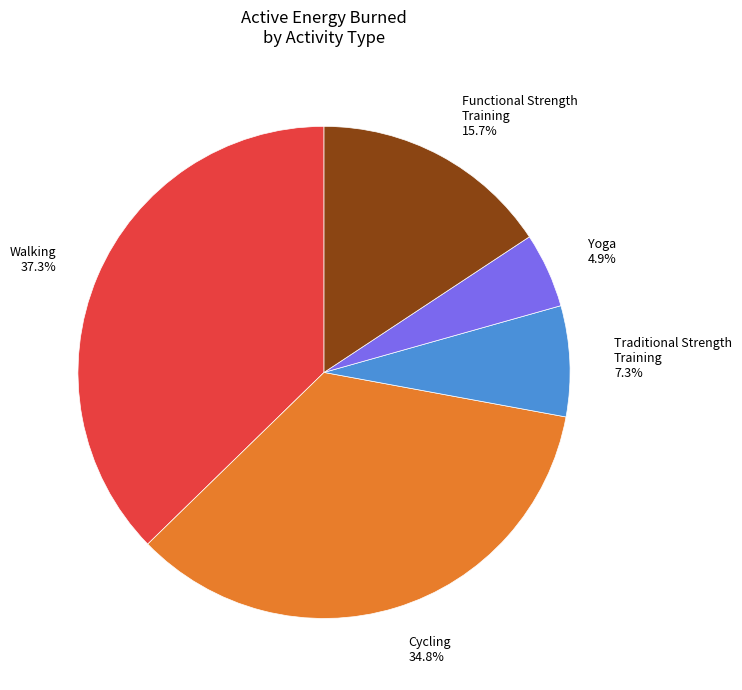

Is it true that Yoga is 14% of the pie?

False